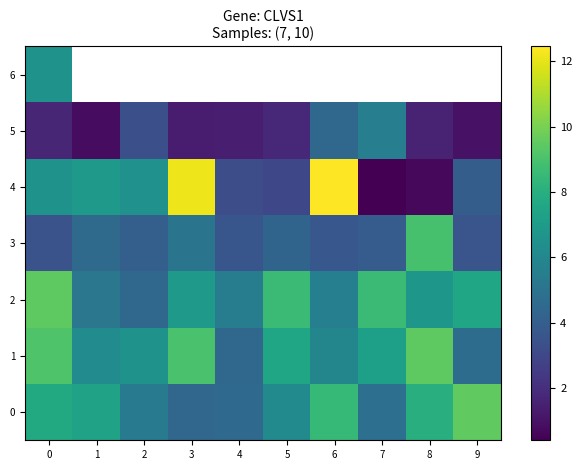

What is the difference between the maximum and minimum values in the 3 series?

5.4